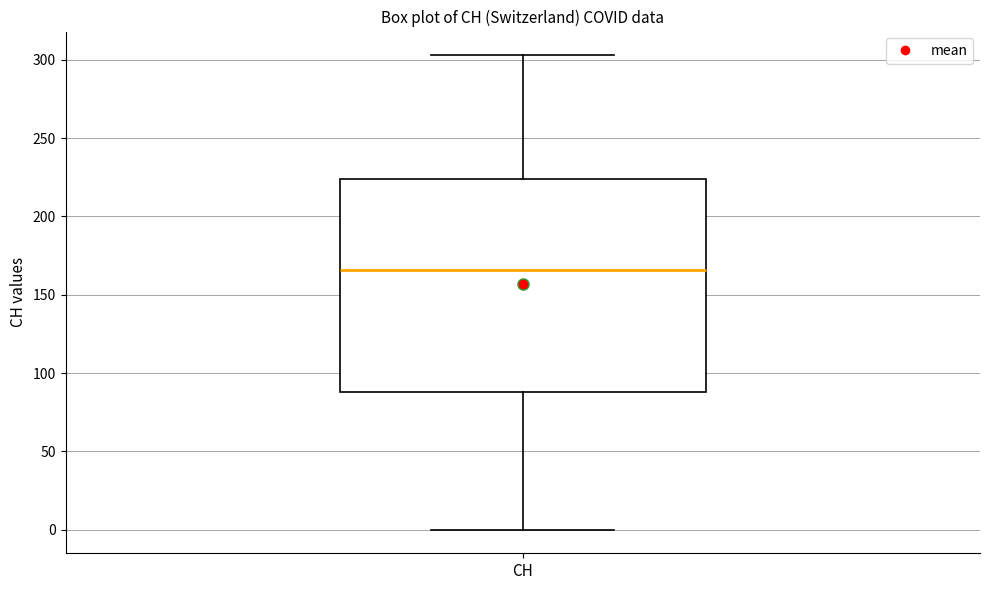

Transcribe this box plot: give where the median line is, the range the box spans, and where the two whiskers end, as read against the y-axis. The values are not printed on the chart, so give them approximately, as read against the axis.

median 165, box 90 to 225, whiskers 0 to 305